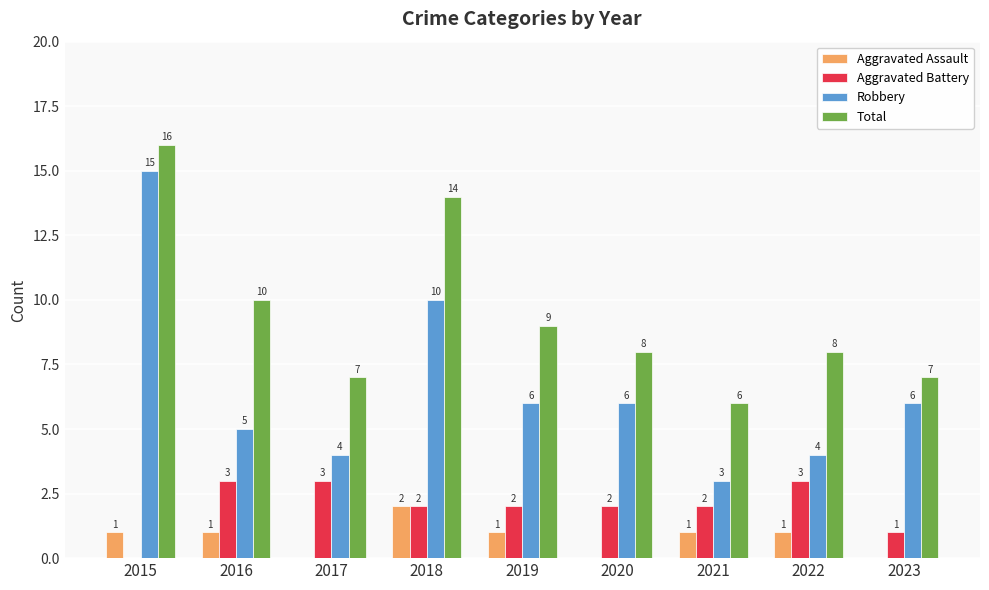

The Aggravated Assault series shows 1 at 2019. True or false?

True